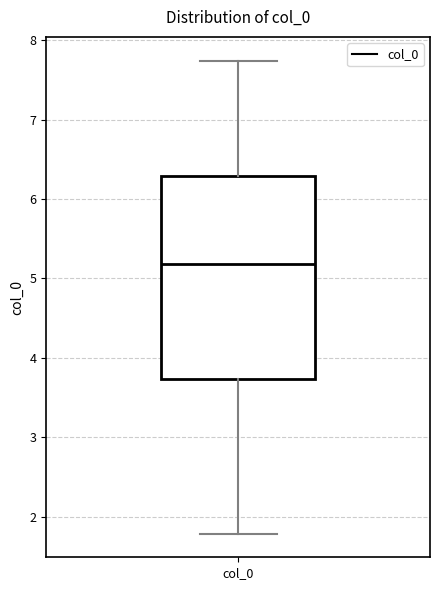

Where does the lower whisker of the box for col_0 end on the y-axis? The values are not printed on the chart, so give them approximately, as read against the axis.

1.8